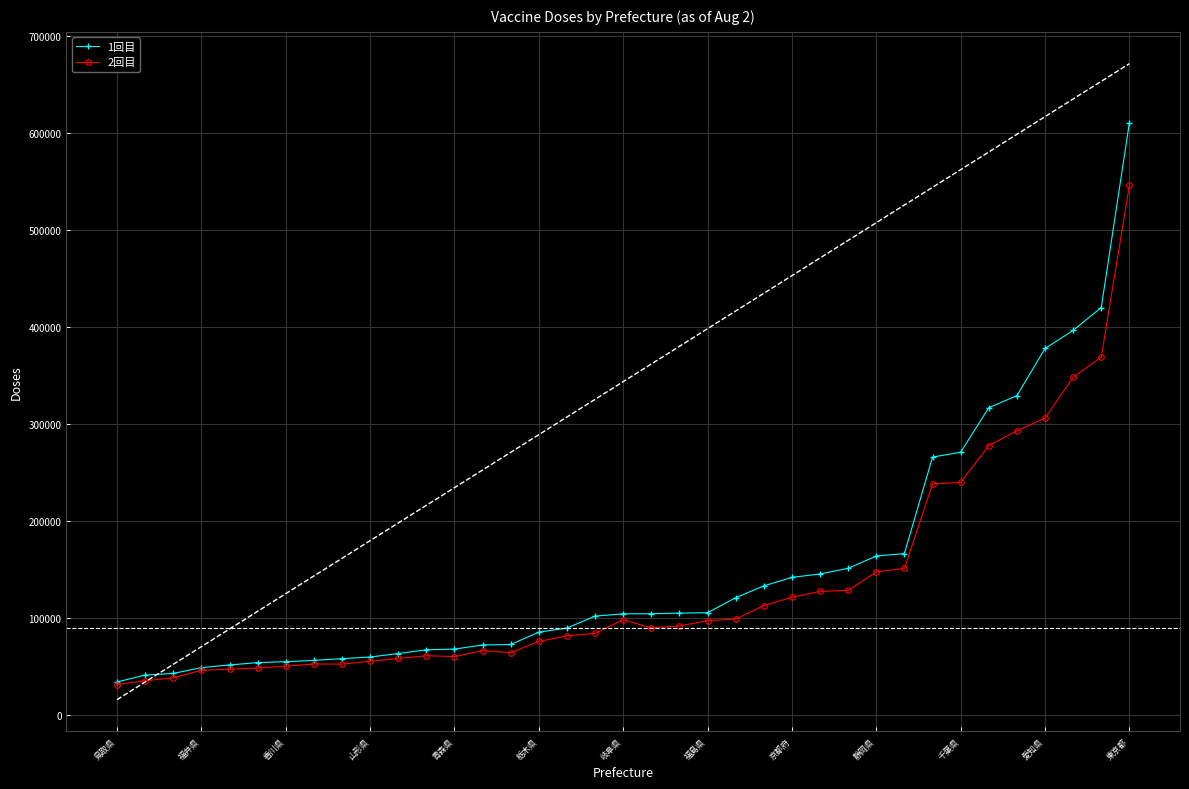

Where does the 1回目 series first go above 104076?

19